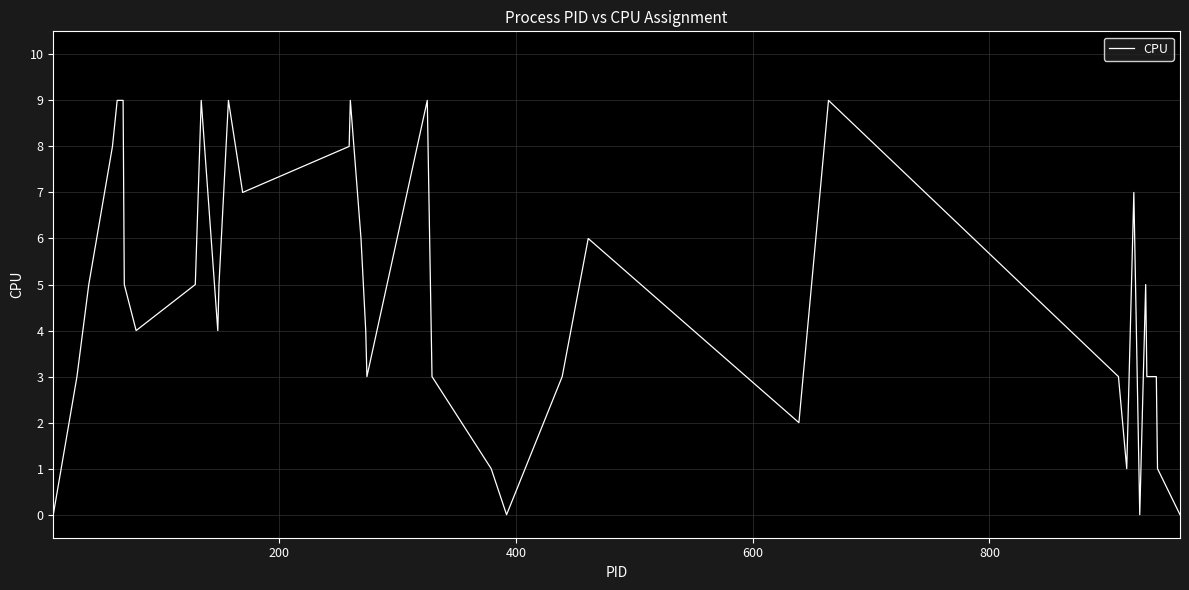

What is the greatest value displayed?

9